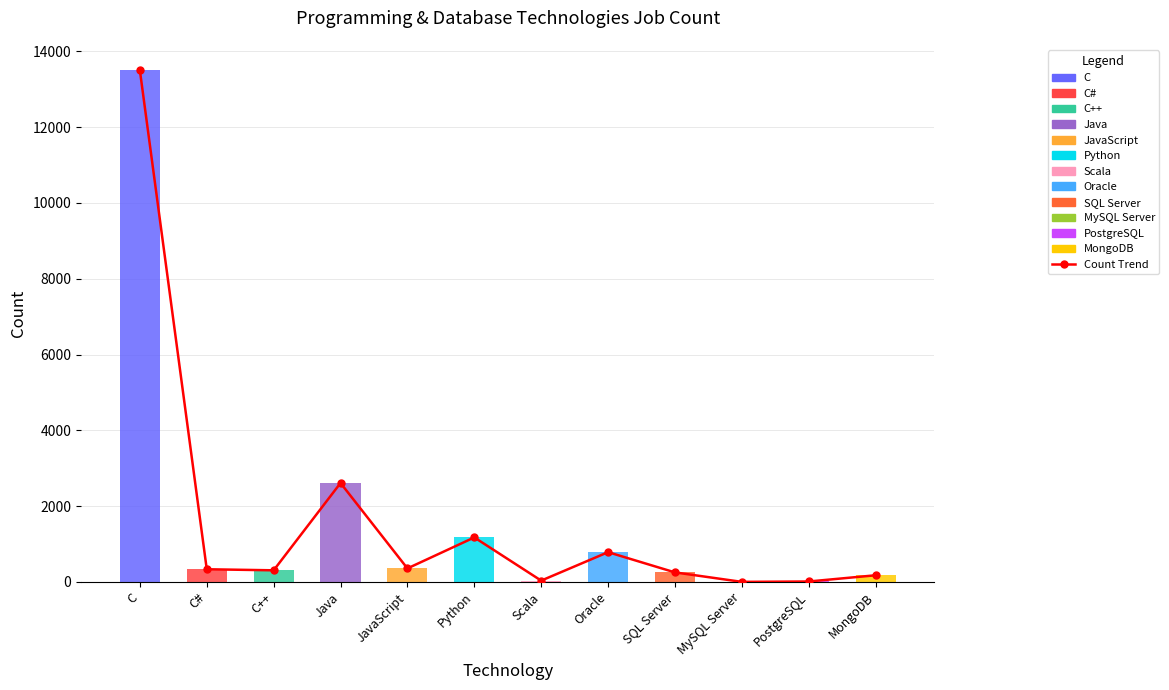

Reading left to right, transcribe all the data shown in this chart.

C=13498	C#=333	C++=305	Java=2609	JavaScript=355	Python=1173	Scala=33	Oracle=784	SQL Server=250	MySQL Server=0	PostgreSQL=10	MongoDB=174